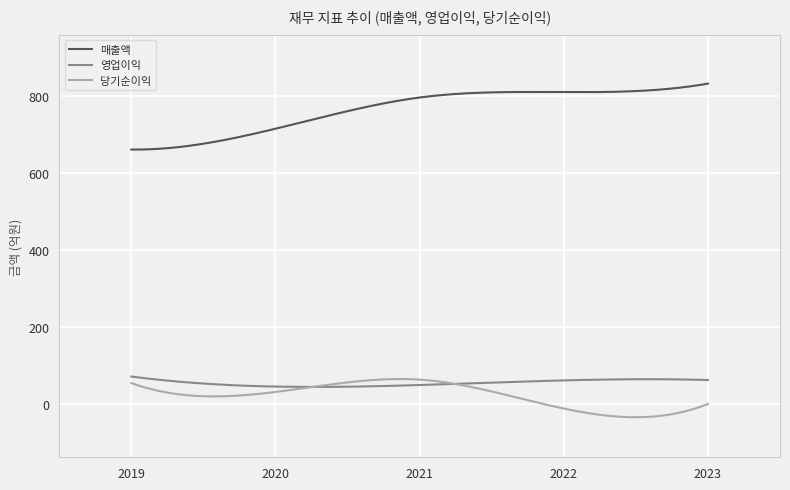

Does the chart display data point markers on the line(s)?

No